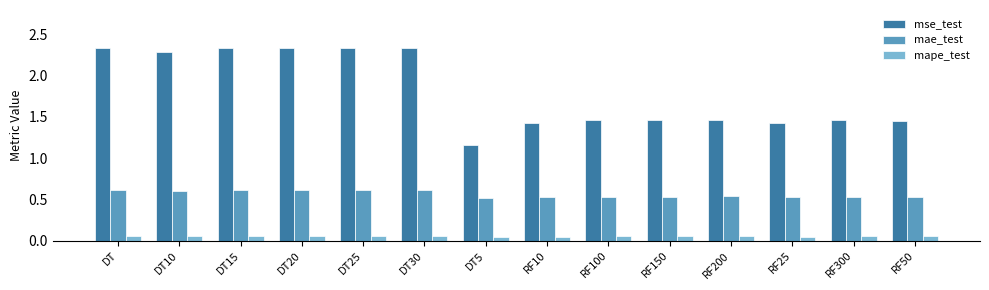

The value of mse_test at DT25 is 1.2. True or false?

False